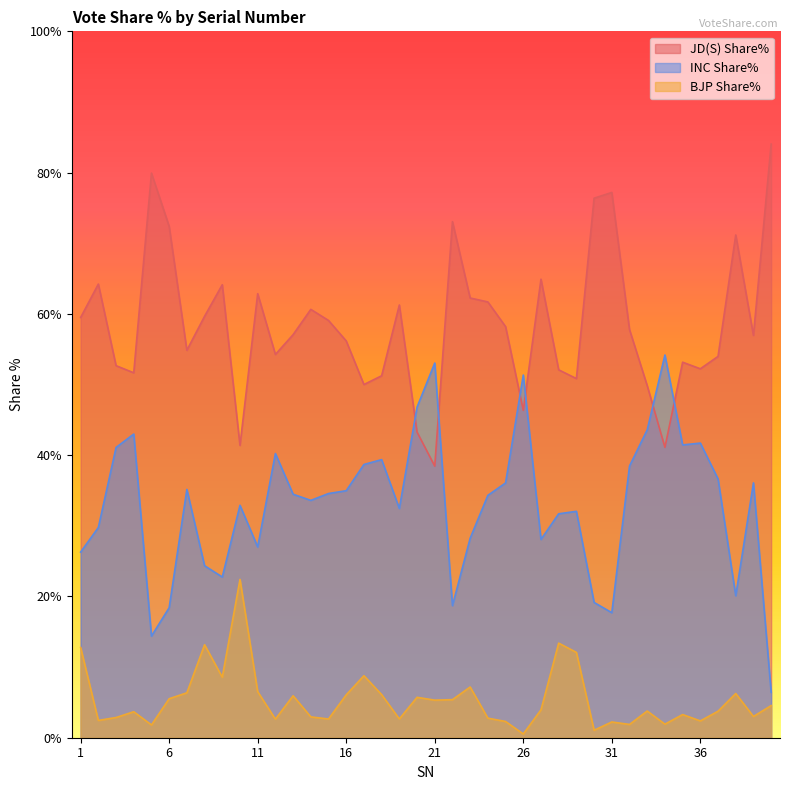

Which category has the lowest value across all series?

26